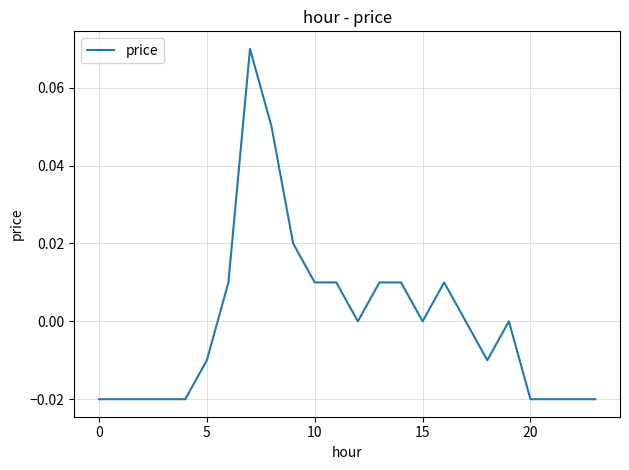

Does the chart have visible grid lines?

Yes